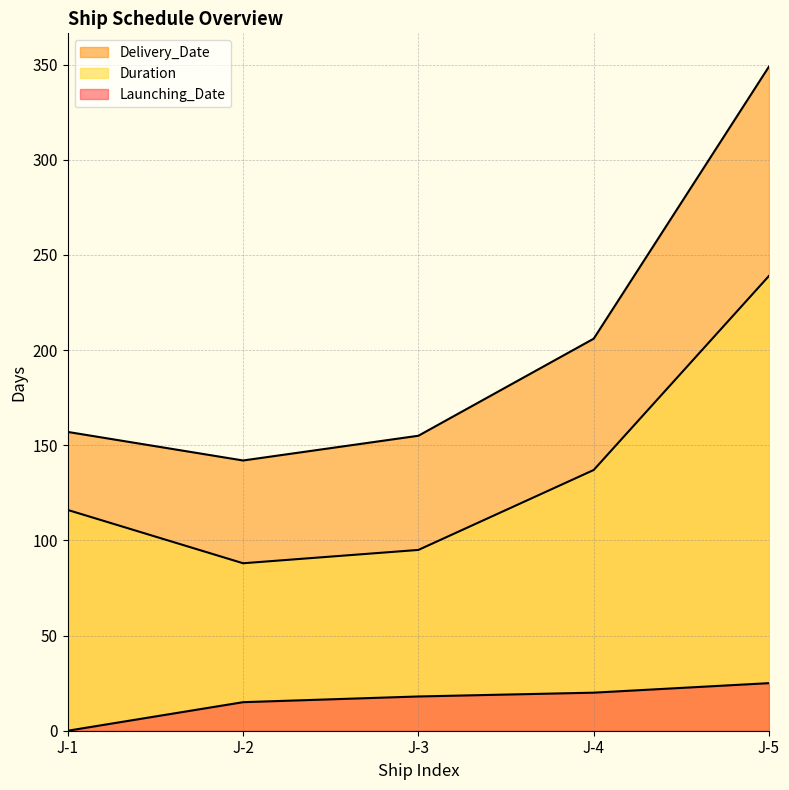

At which category does Duration reach its first local valley?

J-2